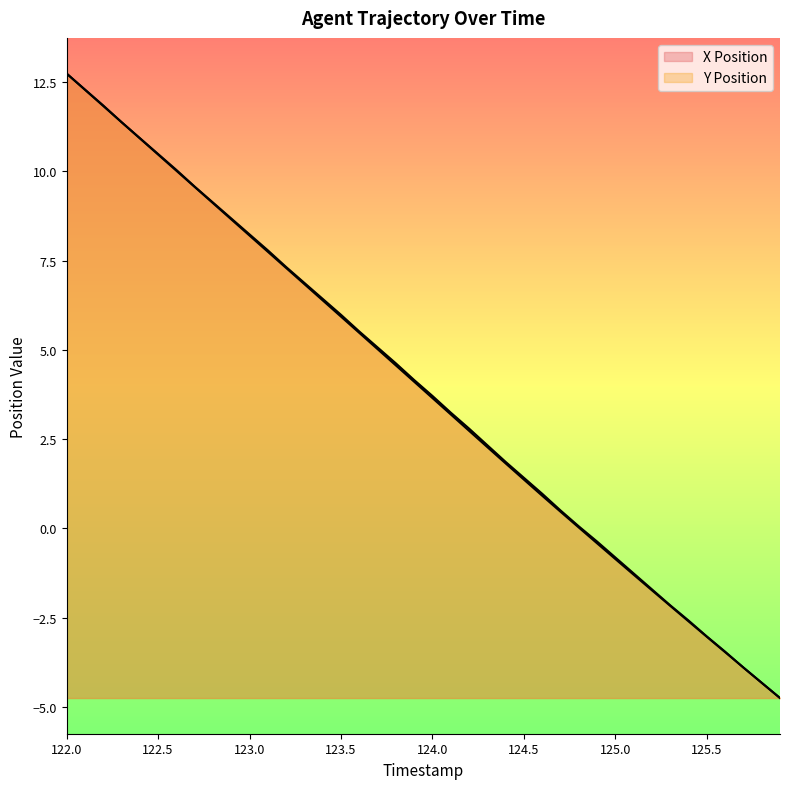

At which label does Y Position reach its minimum?

125.9